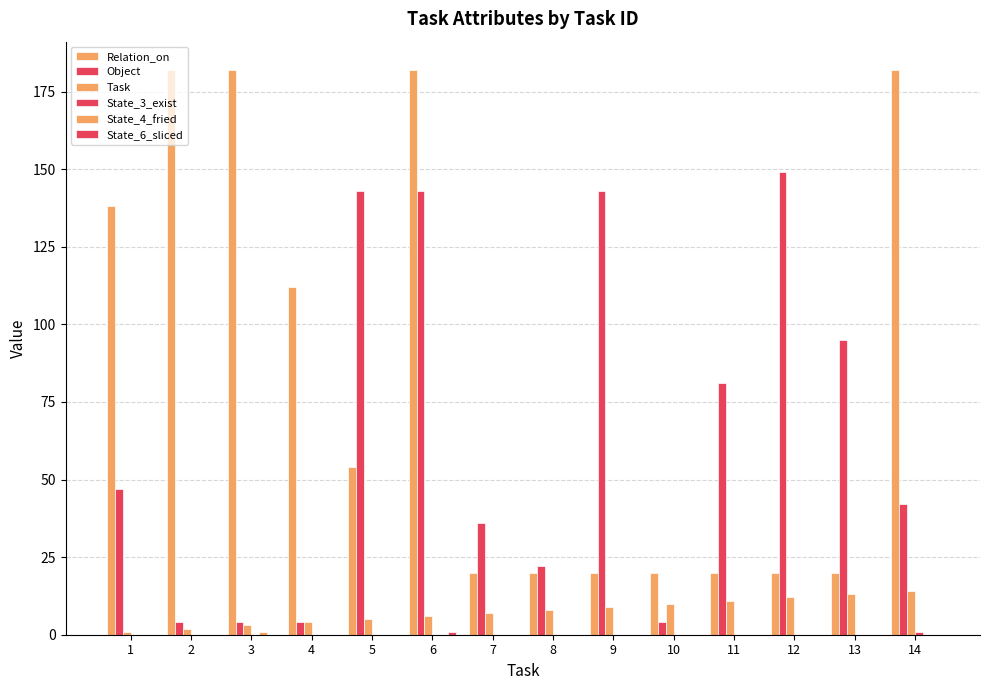

At 6, list the series in order from smallest to largest.

State_3_exist, State_4_fried, State_6_sliced, Task, Object, Relation_on